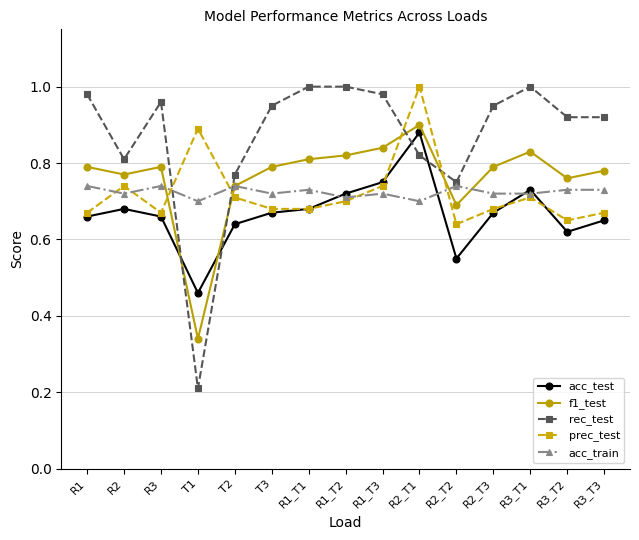

True or false: acc_train and rec_test cross at least once.

True